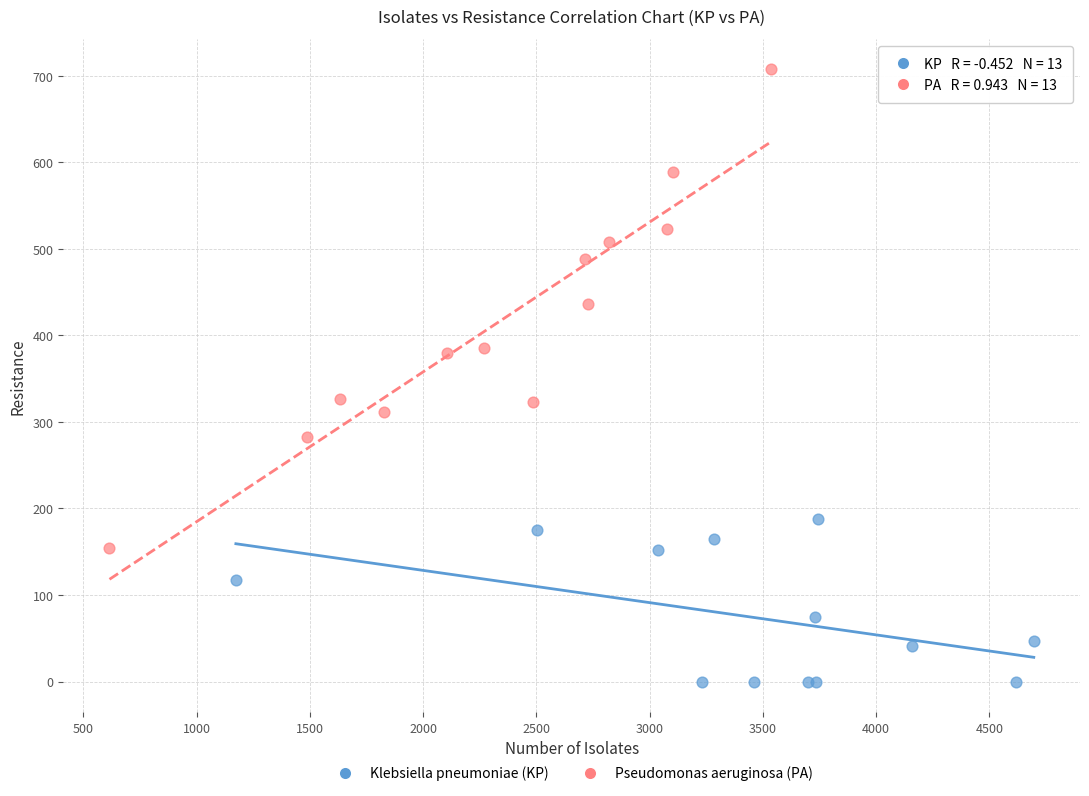

What are all the series names shown in the legend?

Klebsiella pneumoniae (KP), Pseudomonas aeruginosa (PA)